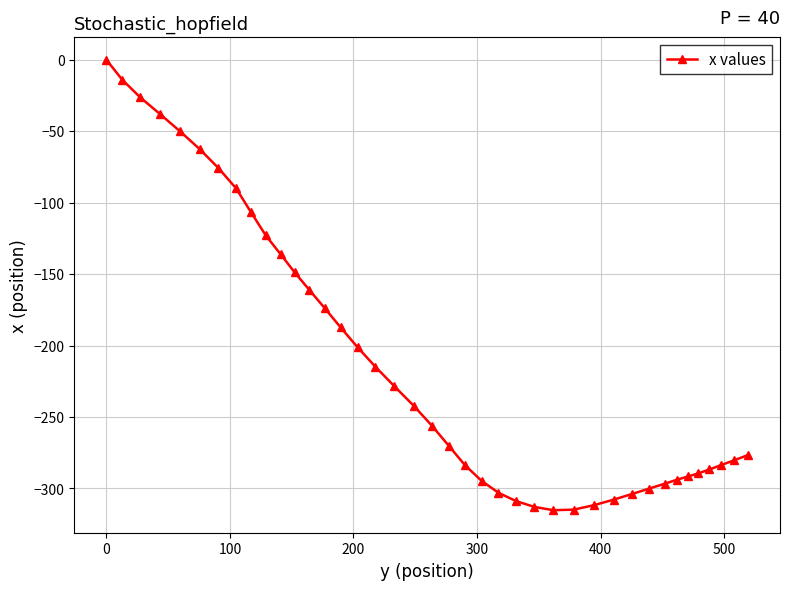

What is the smallest value displayed?

-315.2